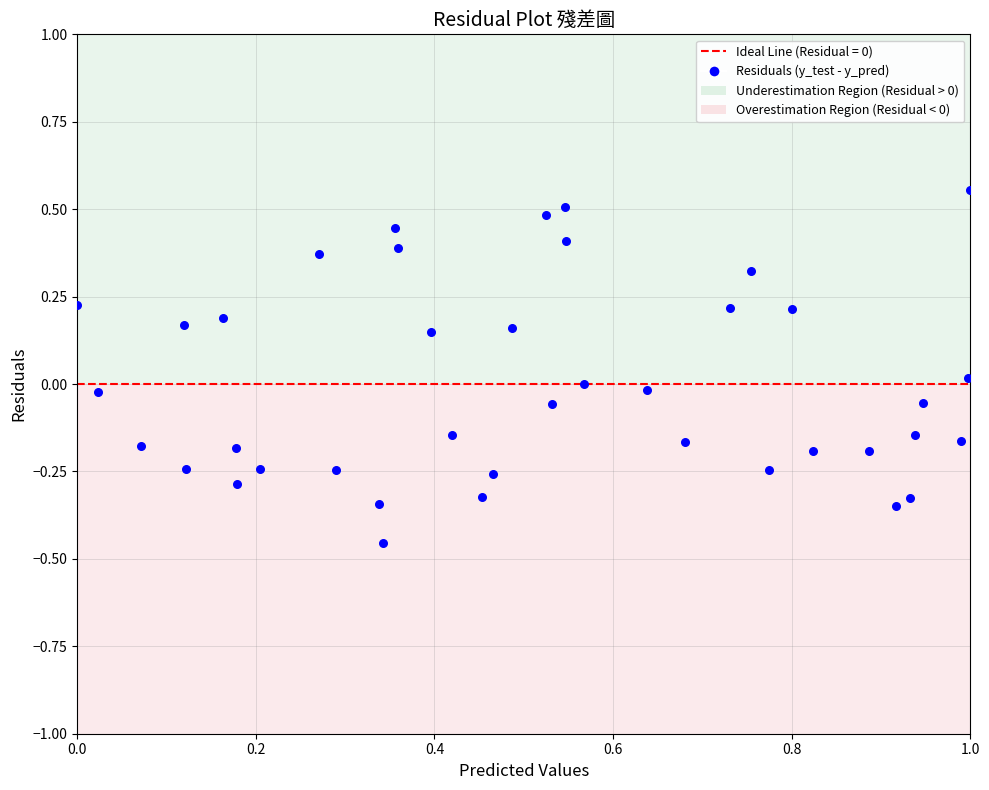

What is the range of Y values (max minus min)?

1.0